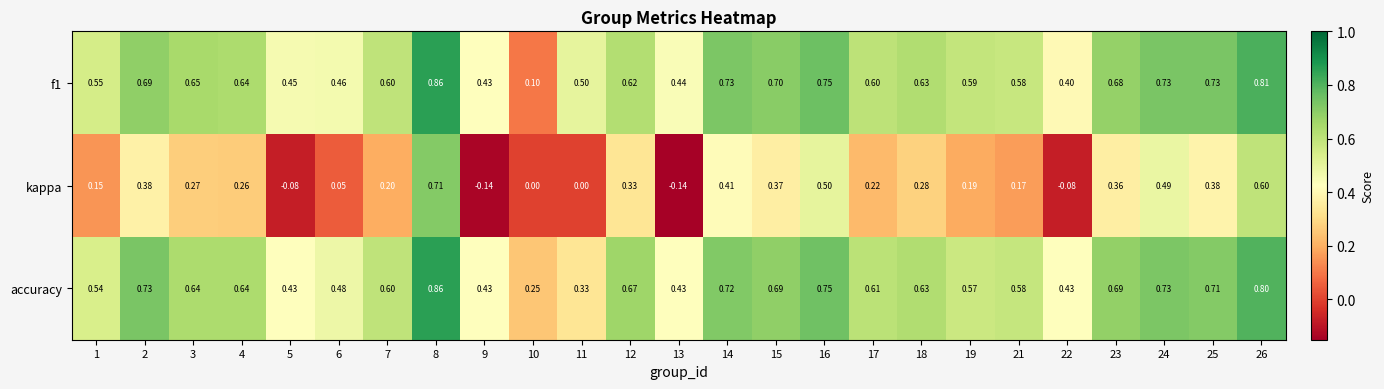

Is the value of accuracy at 3 greater than the value of f1 at 22?

Yes